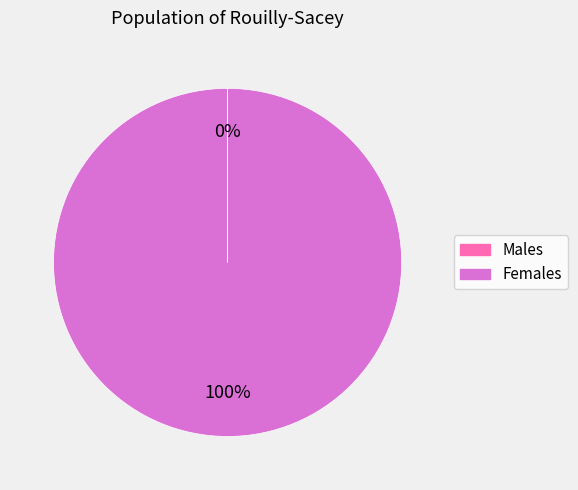

To the nearest percent, what is the difference between the largest and smallest slice percentages?

100%